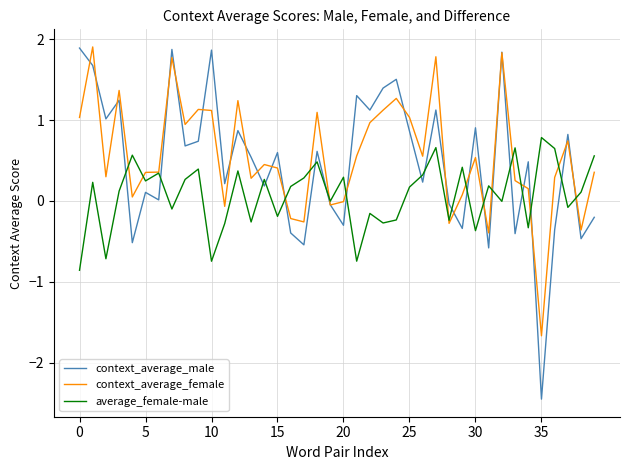

Which series has the largest range (max minus min)?

context_average_male